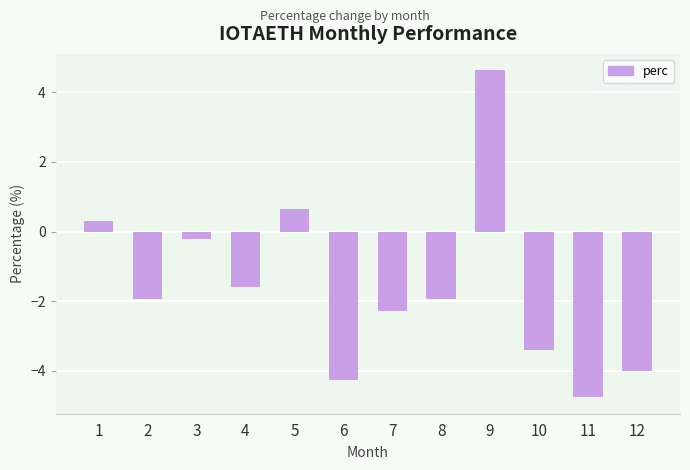

How many data points are above -1?

4